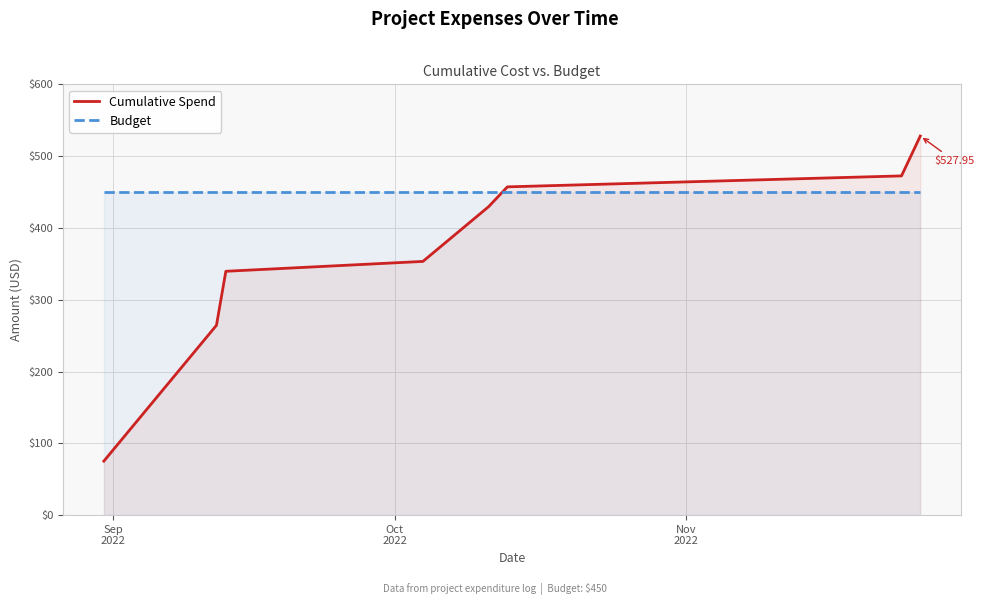

Which series has the largest range (max minus min)?

Cumulative Spend